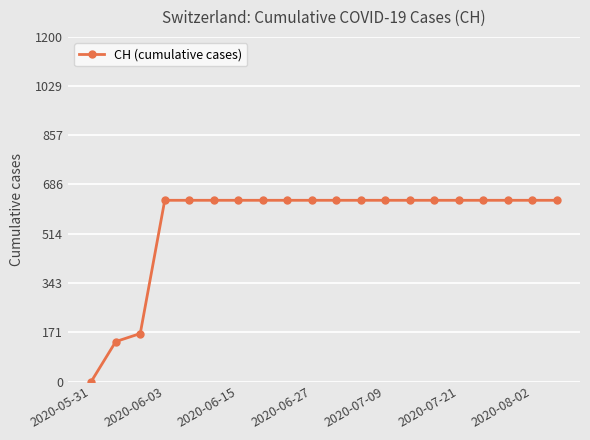

What is the average value?

552